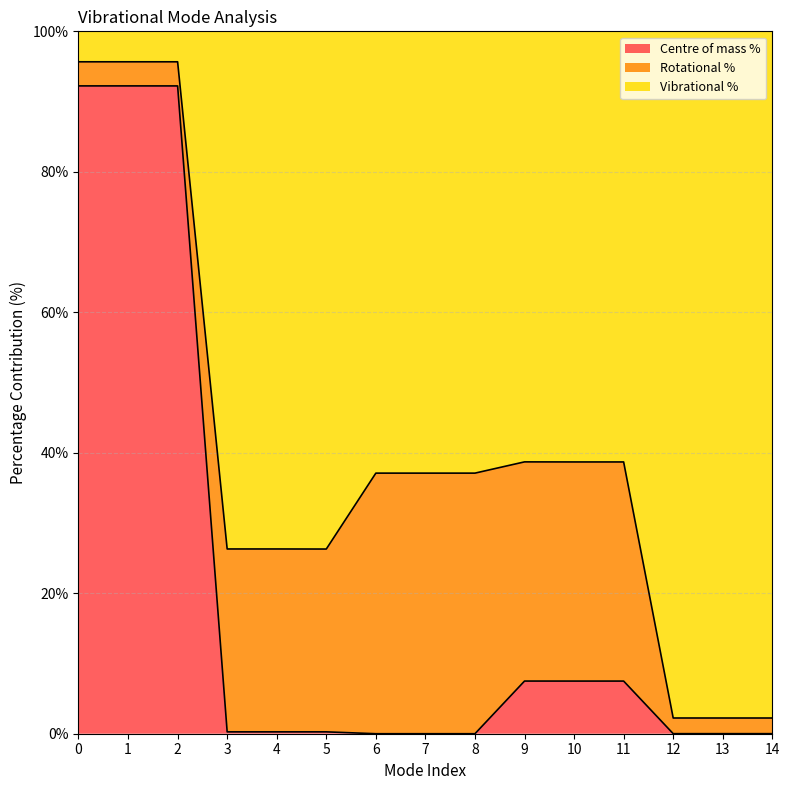

Which has a higher value, 12 or 13?

13